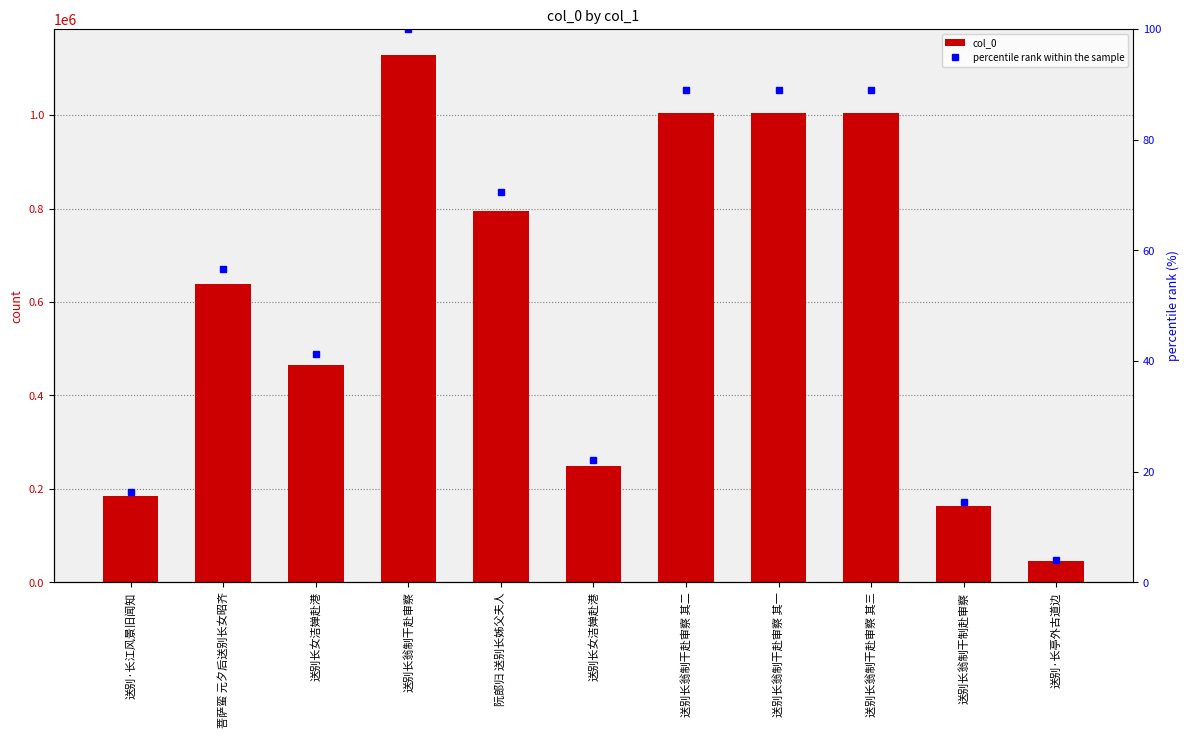

At 送别长女洁婵赴港, list the series in order from largest to smallest.

col_0, percentile rank within the sample